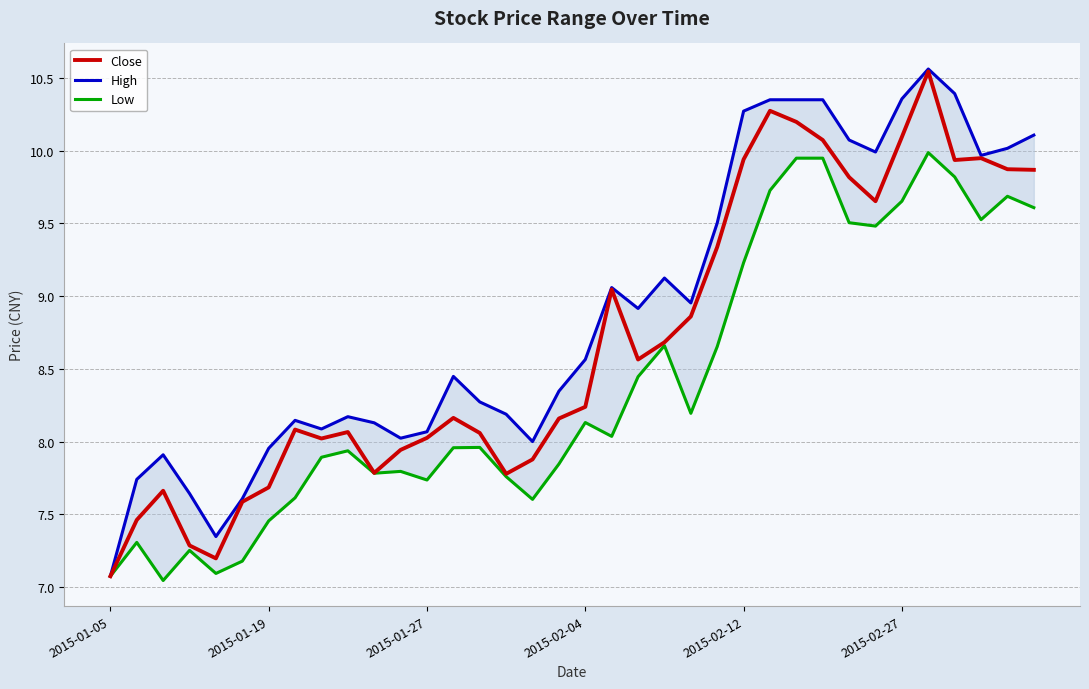

What is the minimum value for High?

7.1